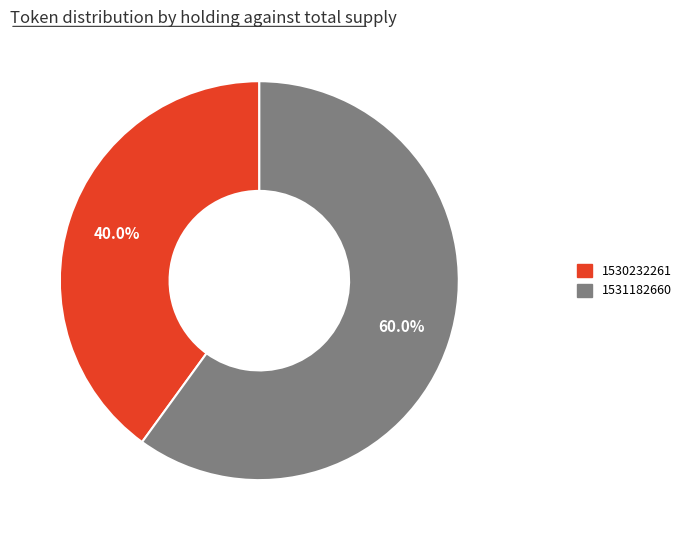

To the nearest percent, what is the average slice percentage?

50%